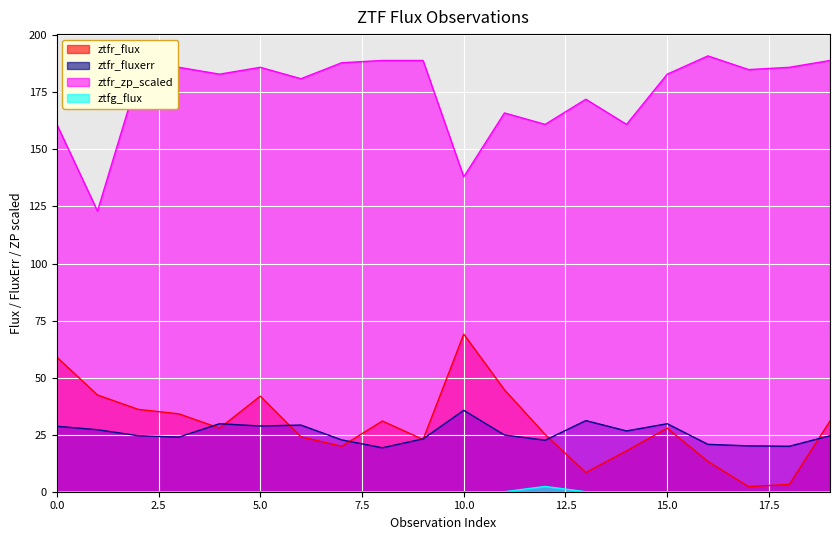

What is the difference between the maximum and minimum values in the ztfr_zp series?

68.0